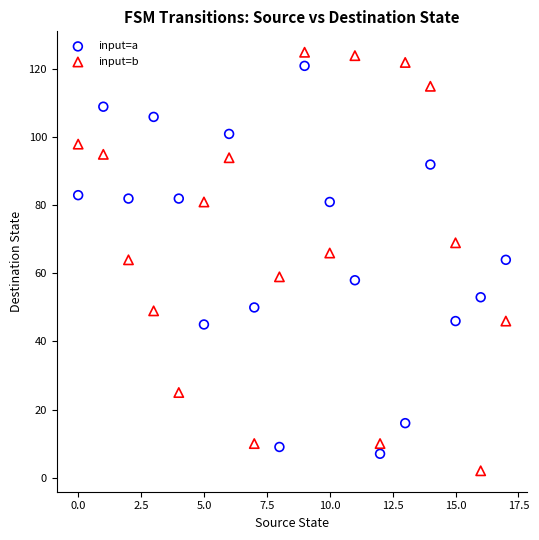

Which series contains the lowest Y value?

input=b